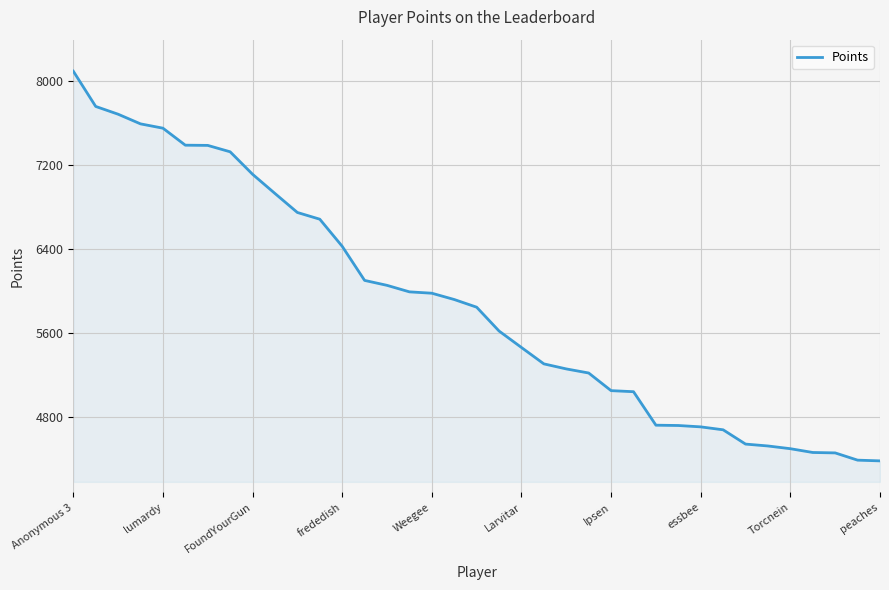

What is the difference between the maximum and minimum values?

3712